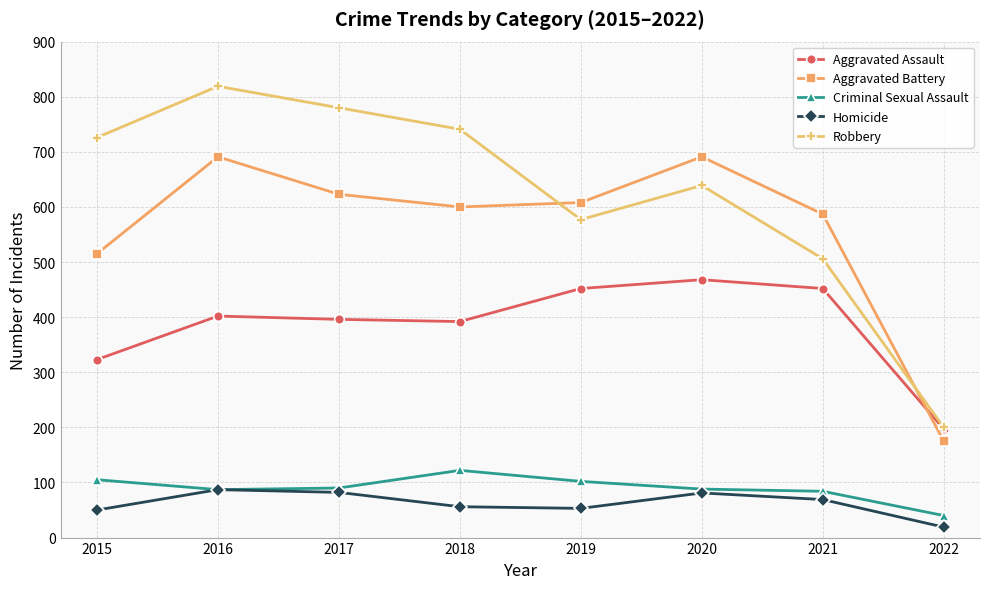

True or false: Homicide and Aggravated Assault cross at least once.

False